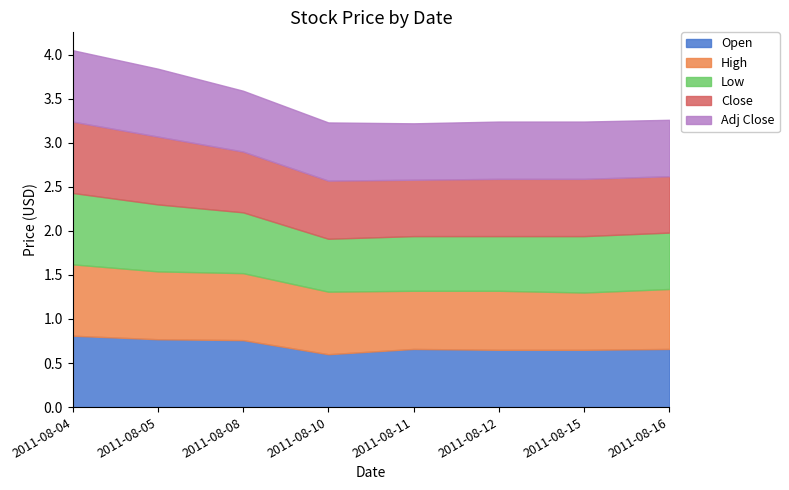

Count the High values in the range 0 to 1.

8